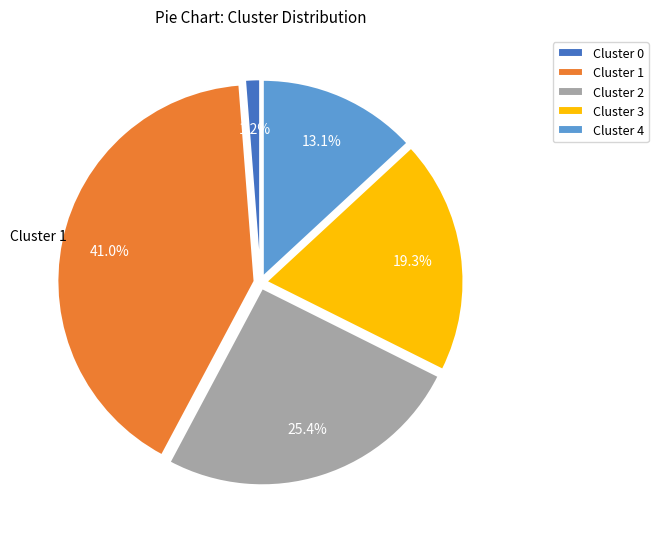

To the nearest percent, what is the average slice percentage?

20%